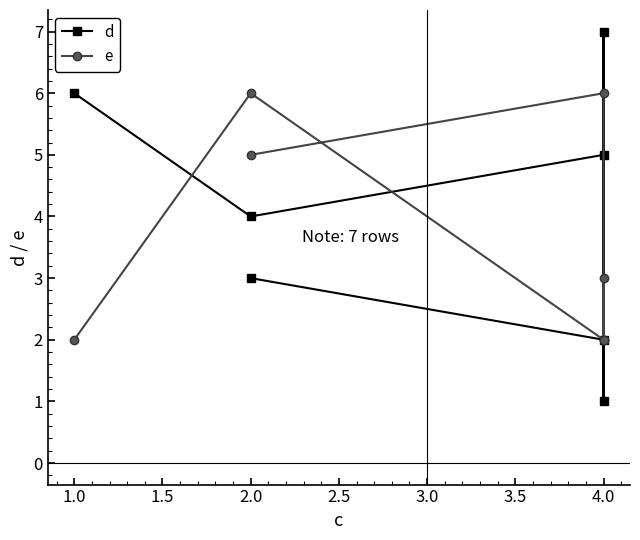

What is the difference between the maximum and minimum values in the e series?

4